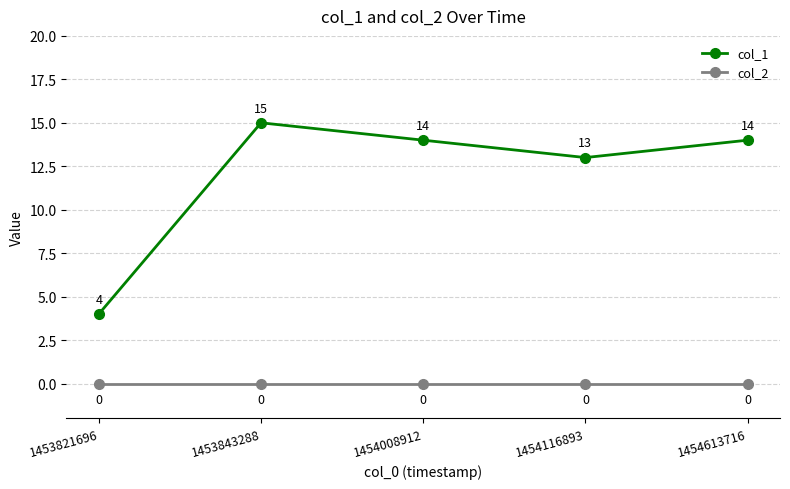

Rank the series by their average value, from highest to lowest.

col_1, col_2